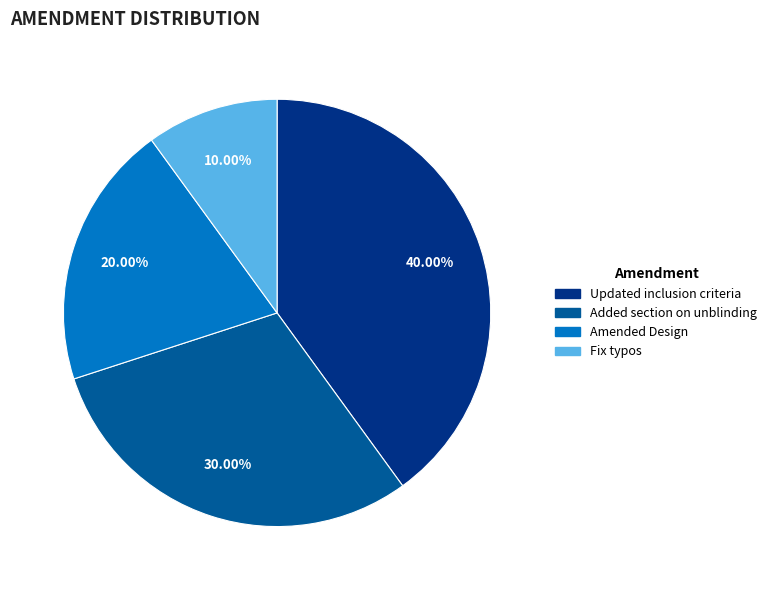

Count the number of slices in the pie.

4